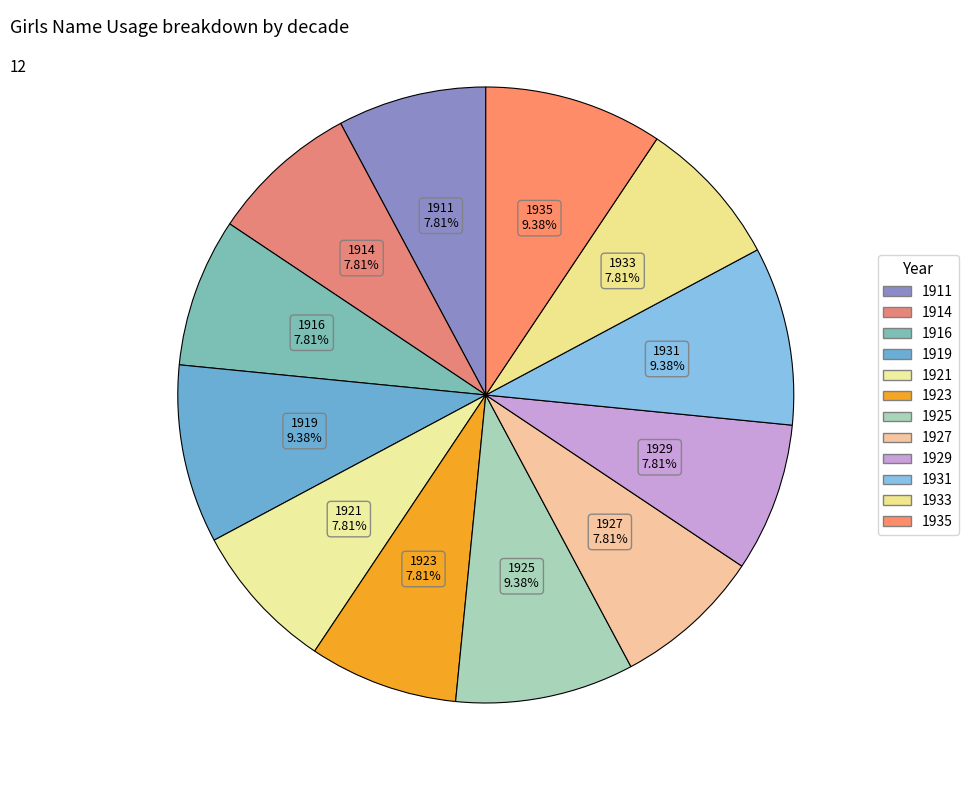

To the nearest percent, what is the combined percentage of 1931 and 1929?

17%